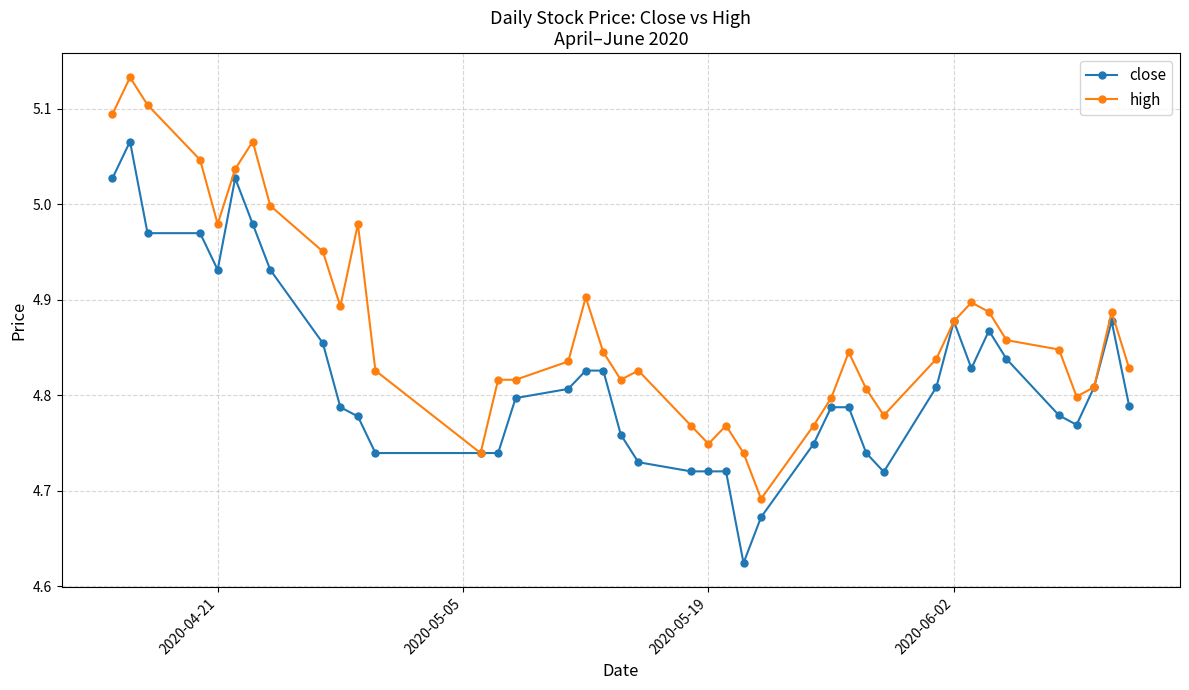

True or false: close has more than 1 interior local peaks.

True